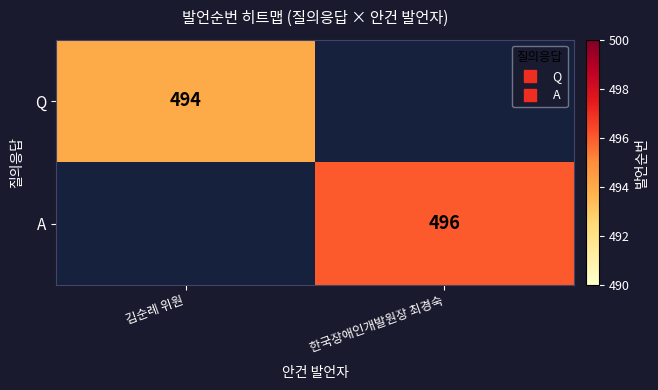

Which series has the largest range (max minus min)?

Q